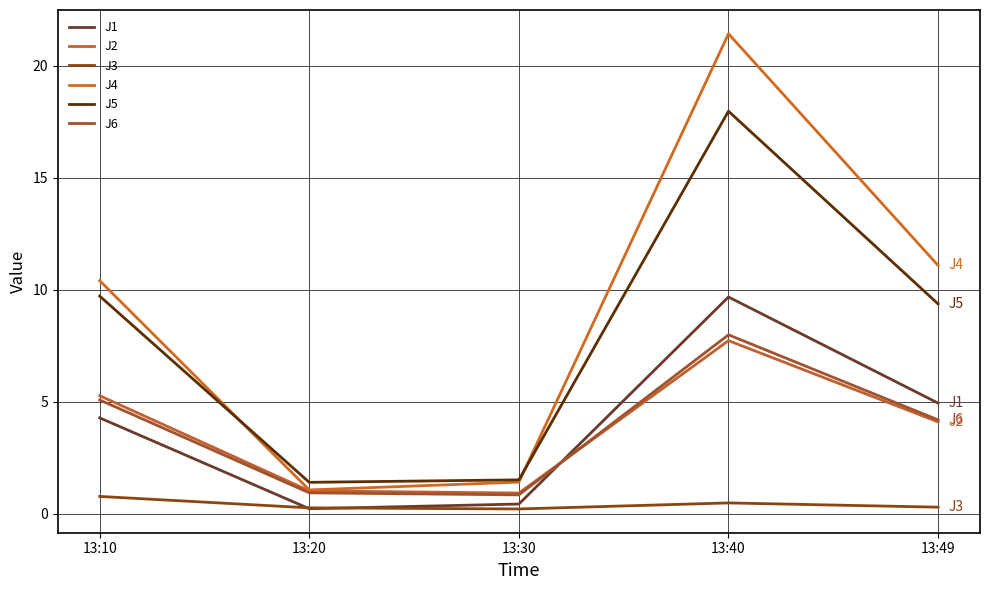

True or false: J4 and J3 cross at least once.

False